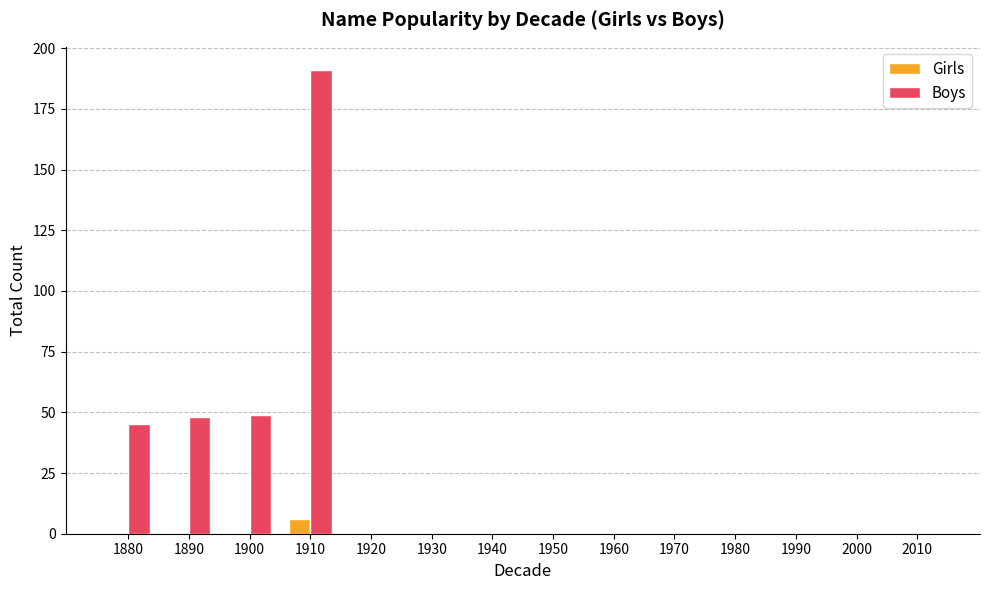

Is the value of Girls at 1910 greater than the value of Boys at 1940?

Yes